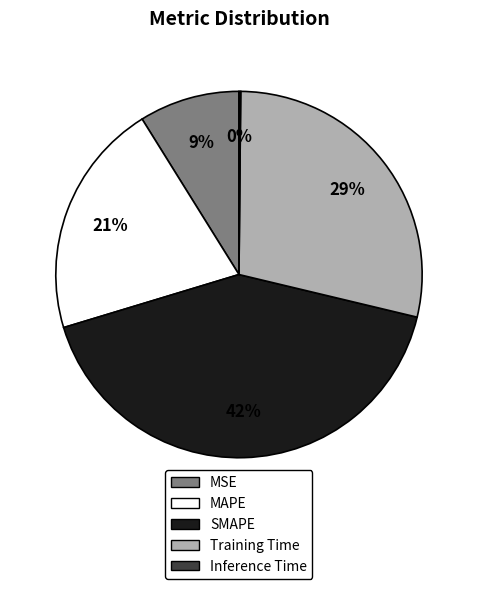

To the nearest percent, what is the average slice percentage?

20%